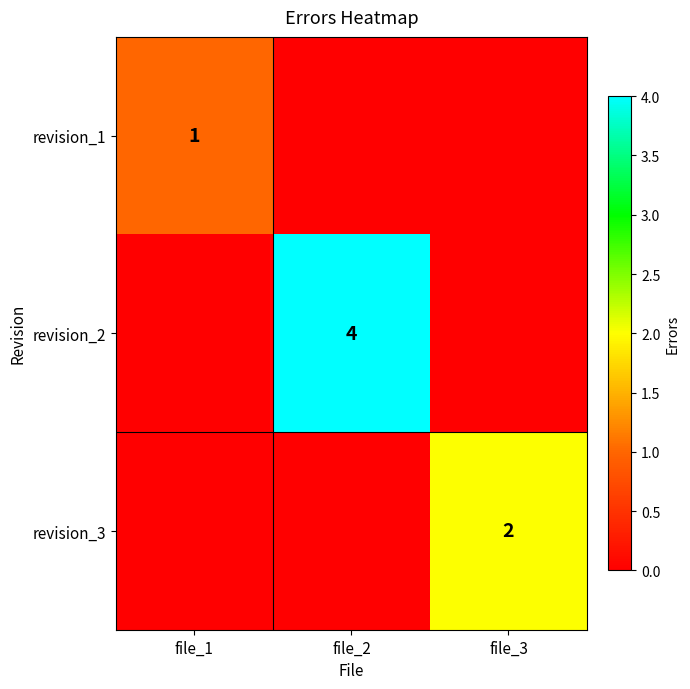

The value of revision_1 at file_1 is 1. True or false?

True